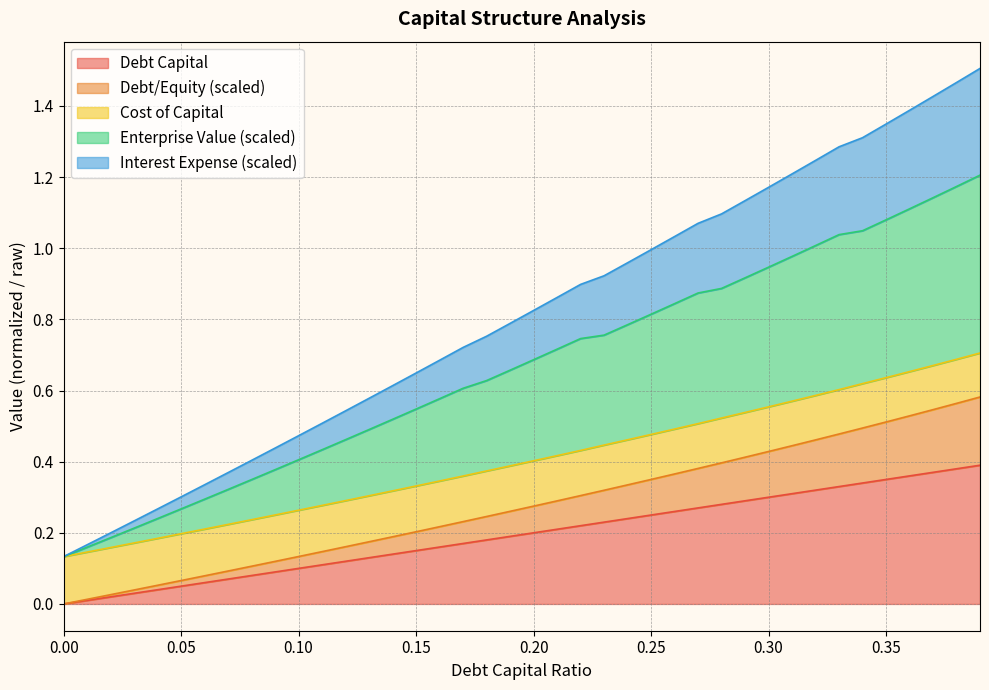

Which series has the largest total across all categories?

enterprise_value